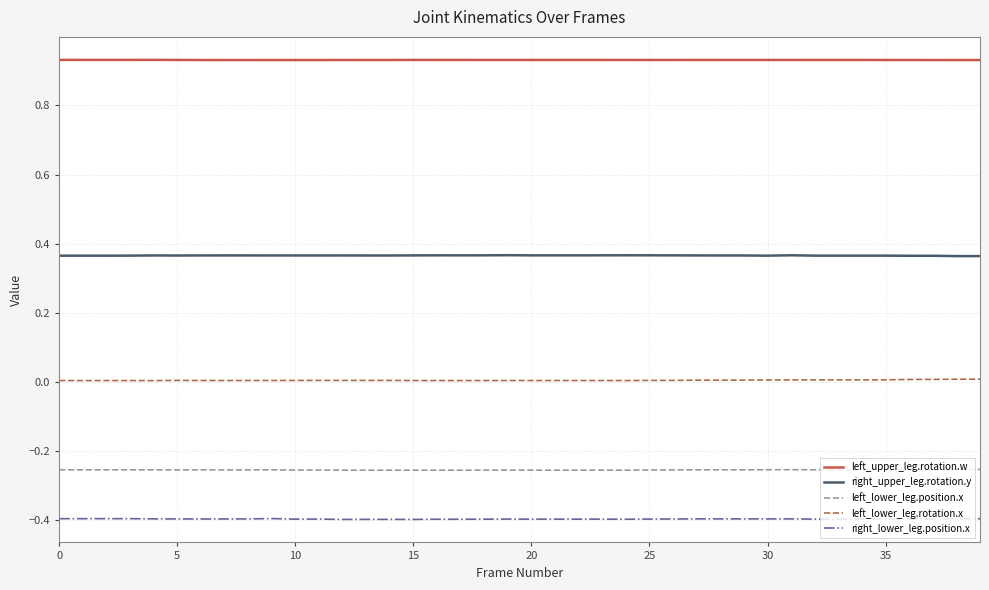

True or false: left_lower_leg.position.x and right_upper_leg.rotation.y cross at least once.

False